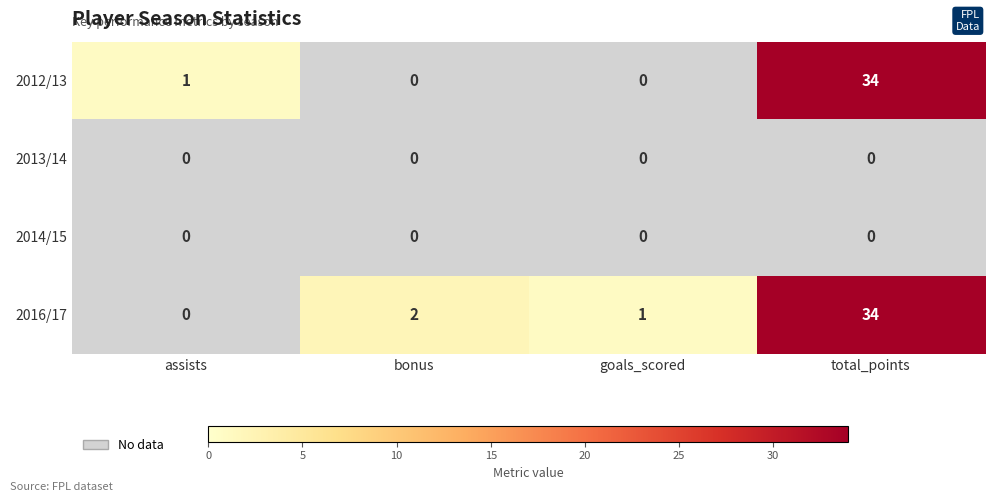

Reading left to right, what are all the values shown in this chart?

2012/13: 1	0	0	34
2013/14: 0	0	0	0
2014/15: 0	0	0	0
2016/17: 0	2	1	34